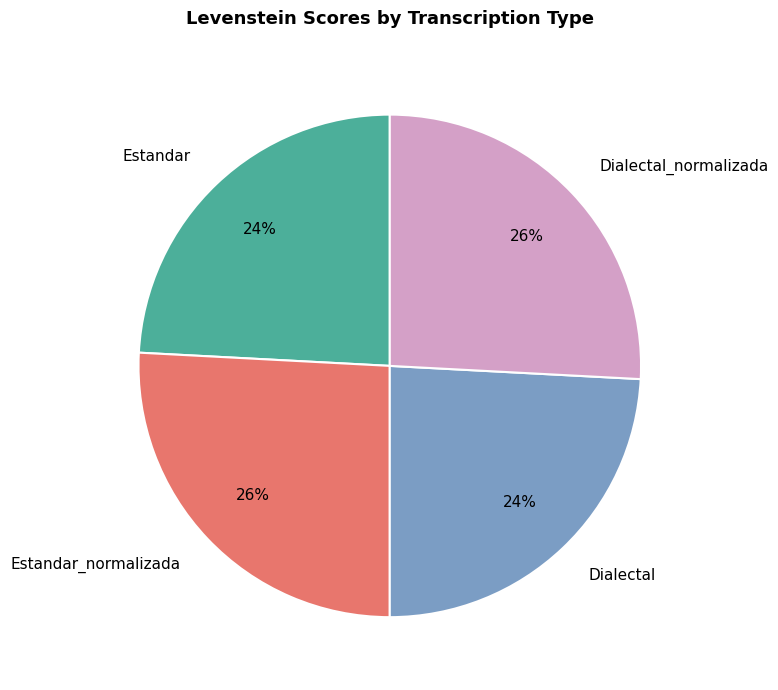

Approximately how many times larger is the value at Estandar compared to Dialectal?

1.0